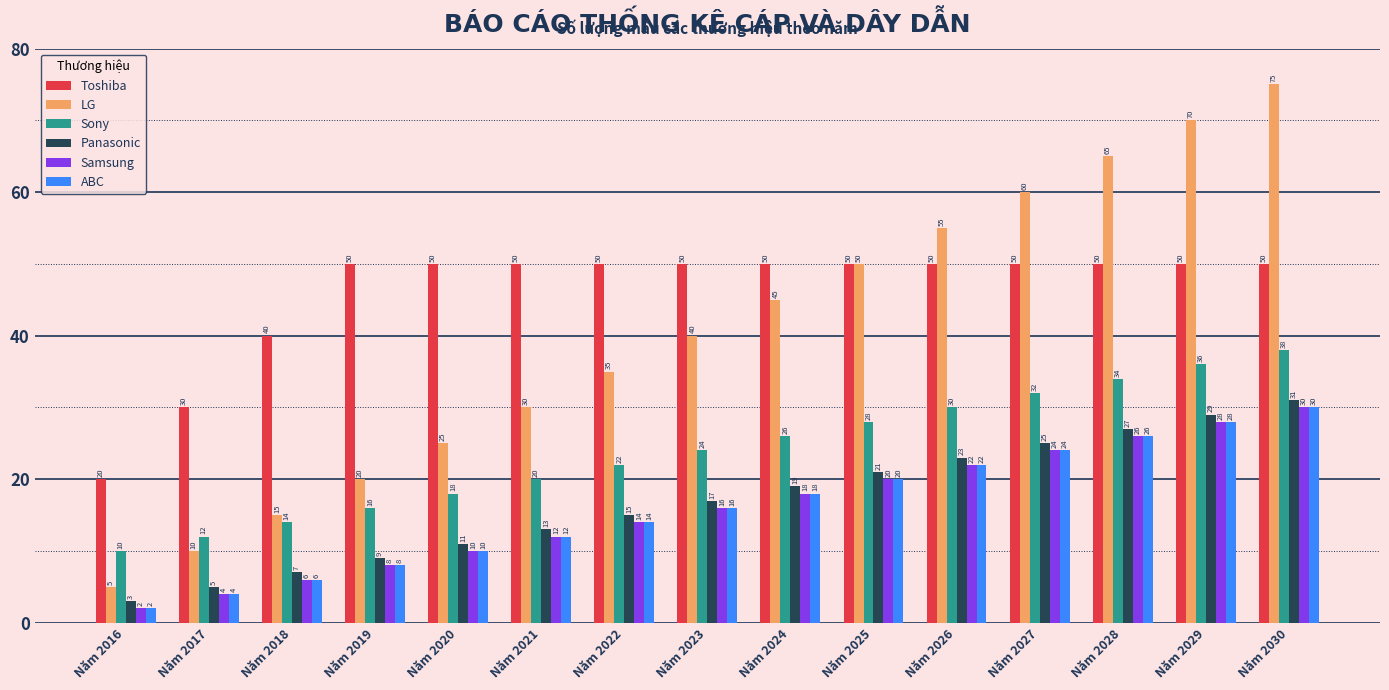

What is the value of the Sony bar at the 5th from the left?

18